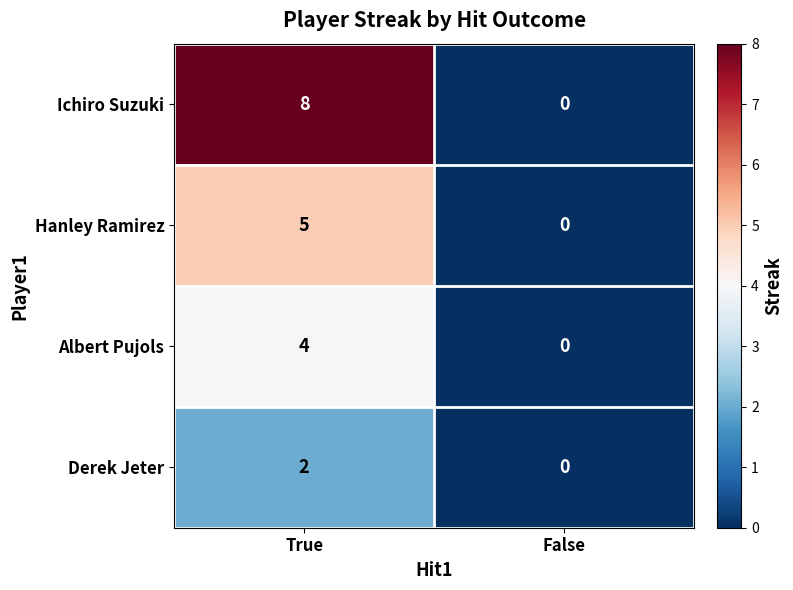

At True, list the series in order from smallest to largest.

Derek Jeter, Albert Pujols, Hanley Ramirez, Ichiro Suzuki